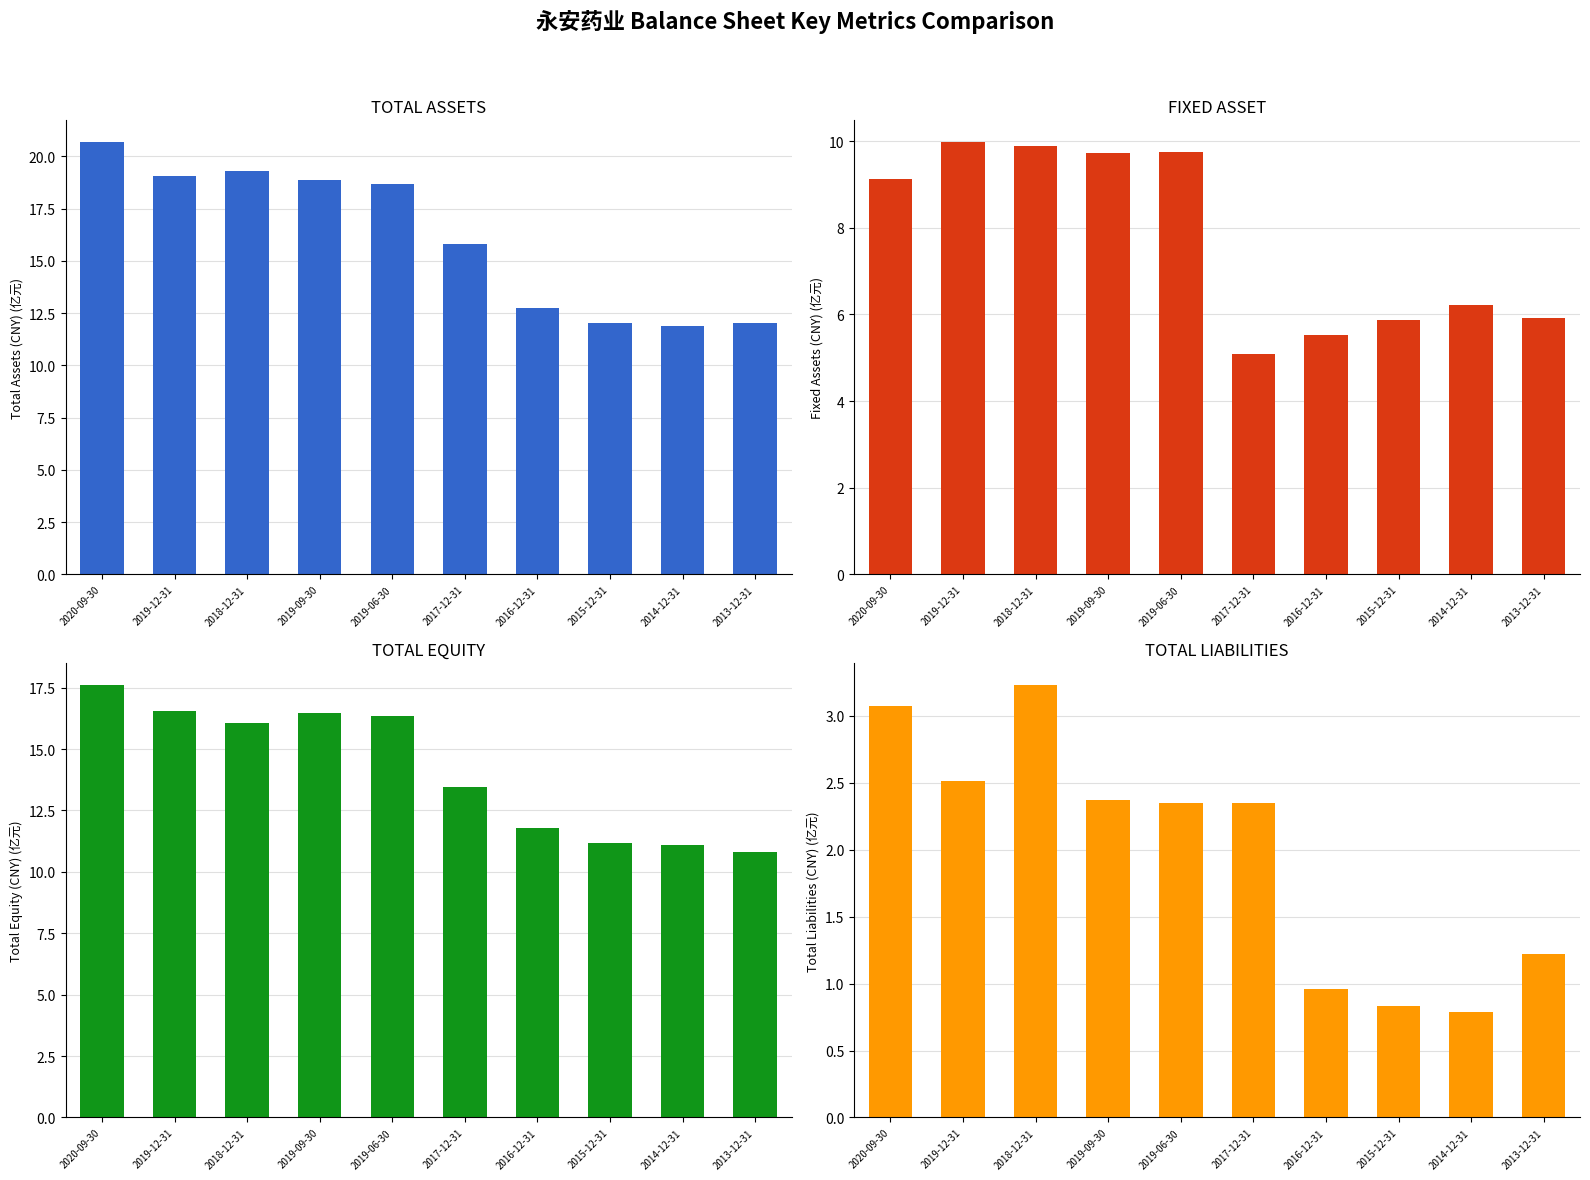

True or false: TOTAL_EQUITY has a value of 14.8 at 2015-12-31.

False